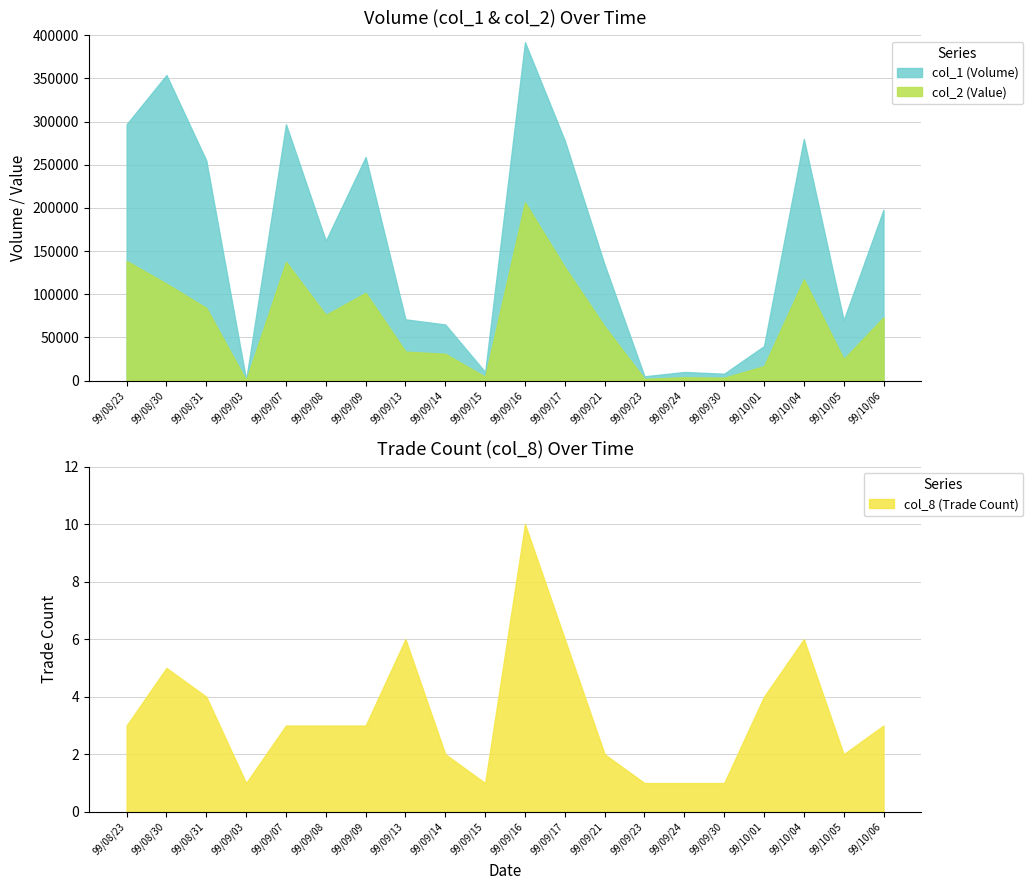

How many interior local peaks does the col_8 series have?

4